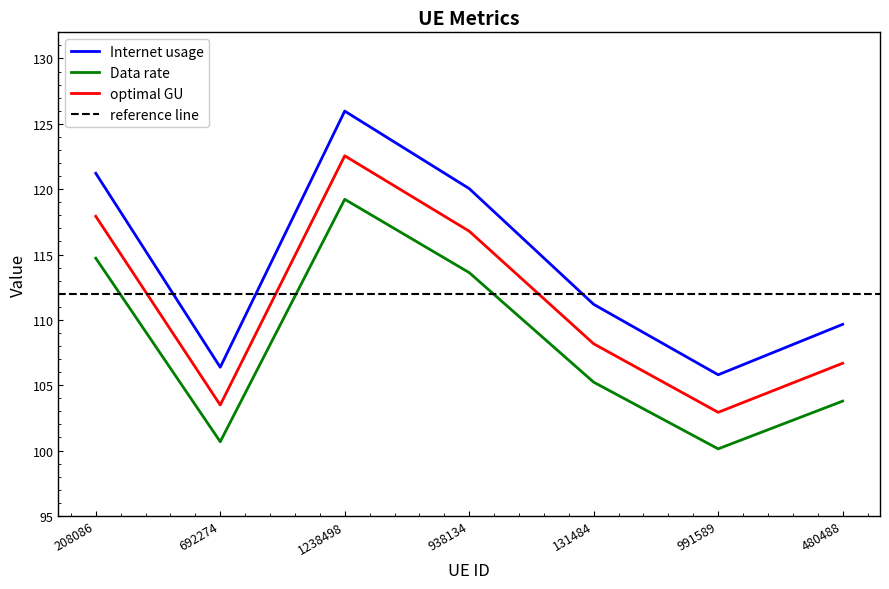

What is the value of the optimal GU point at the 1st from the left?

117.9